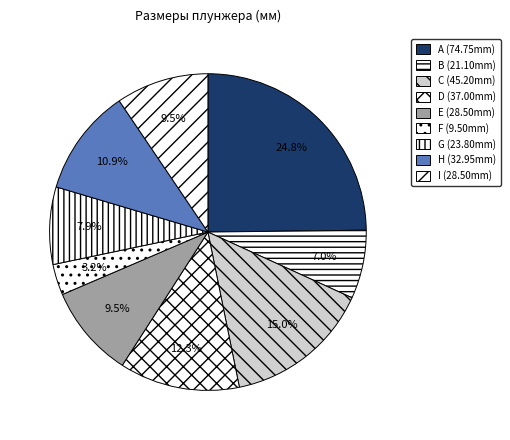

Is D the majority of the pie?

No